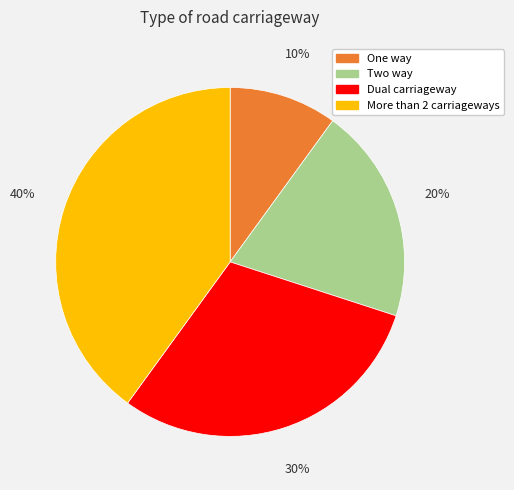

Does any single category account for the majority?

No